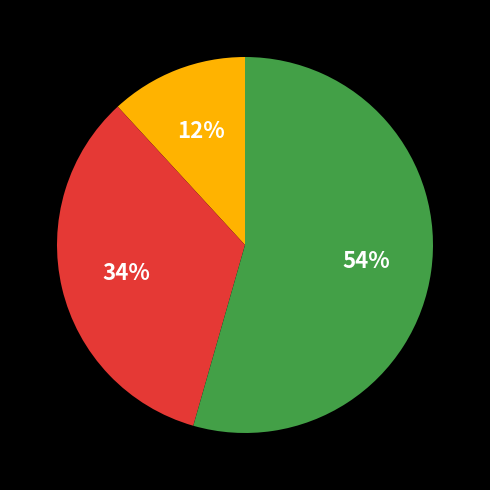

To the nearest percent, what is the average slice percentage?

33%